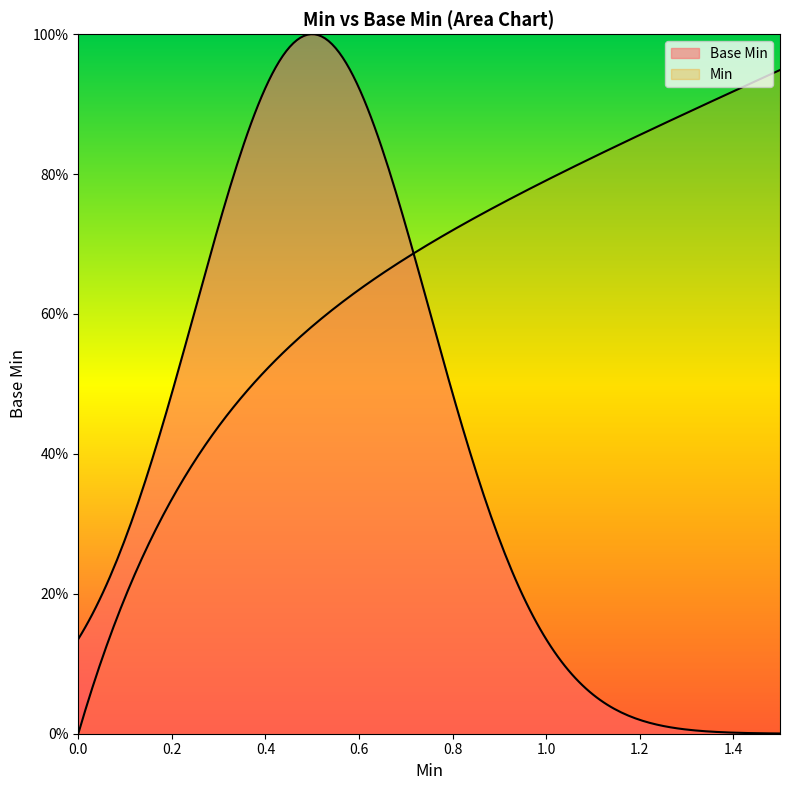

Does the chart display data point markers on the line(s)?

No